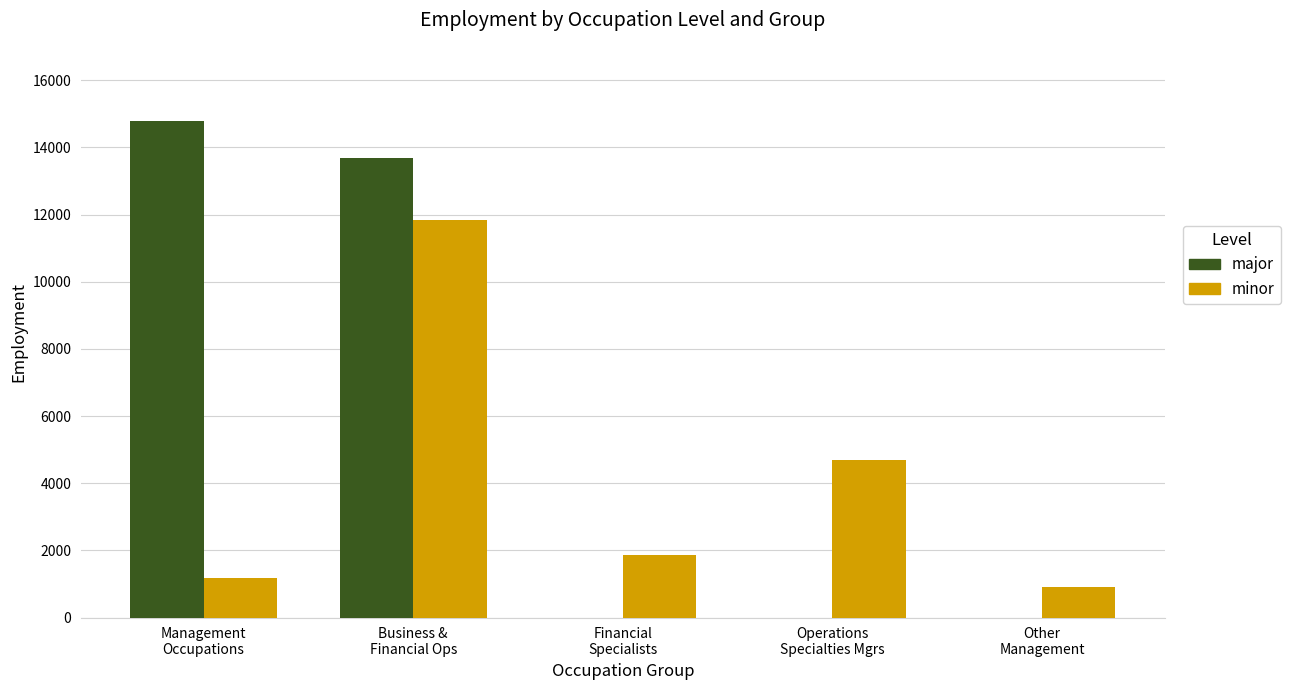

Which series has the largest total across all categories?

major